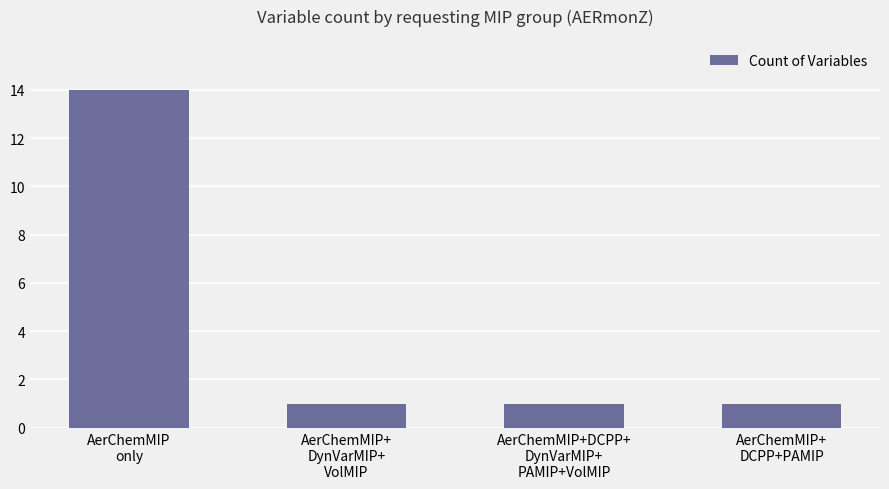

Does the chart contain stacked bars?

No